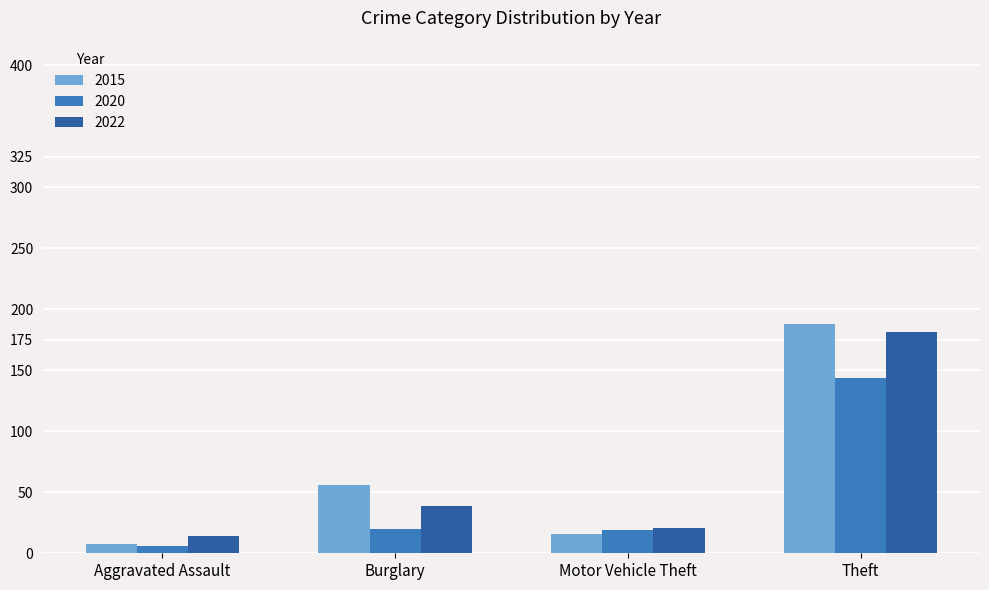

Where is 2022 nearest to the value 97?

Burglary